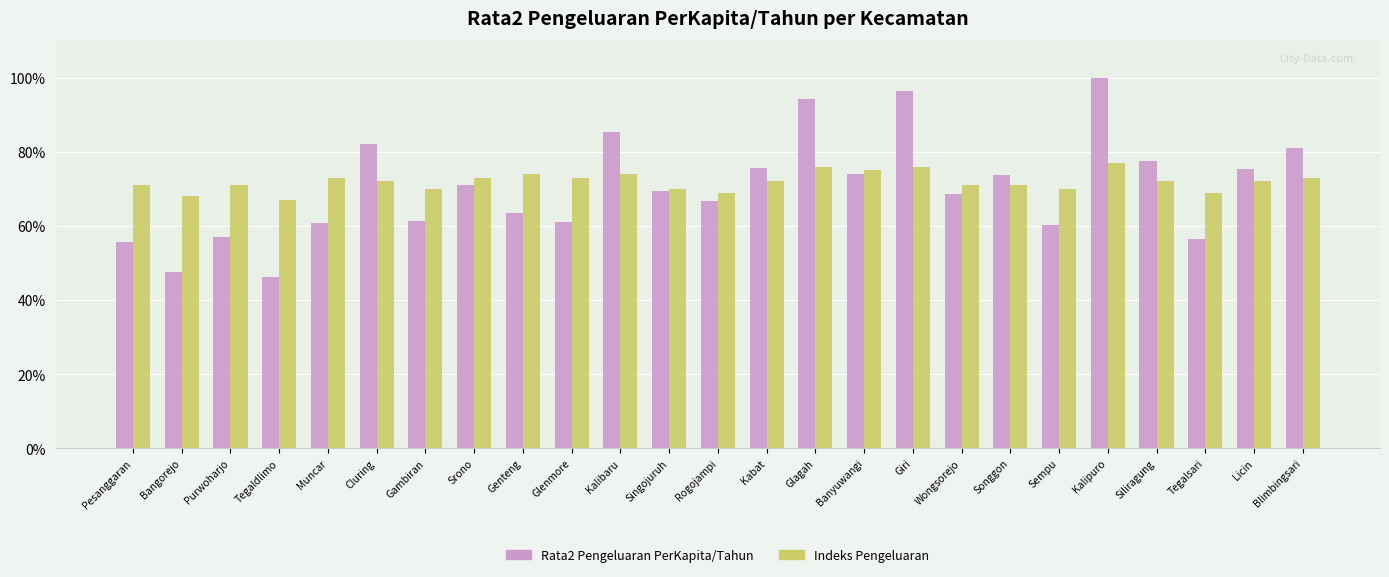

What is the total value across all series at Muncar?

1.3